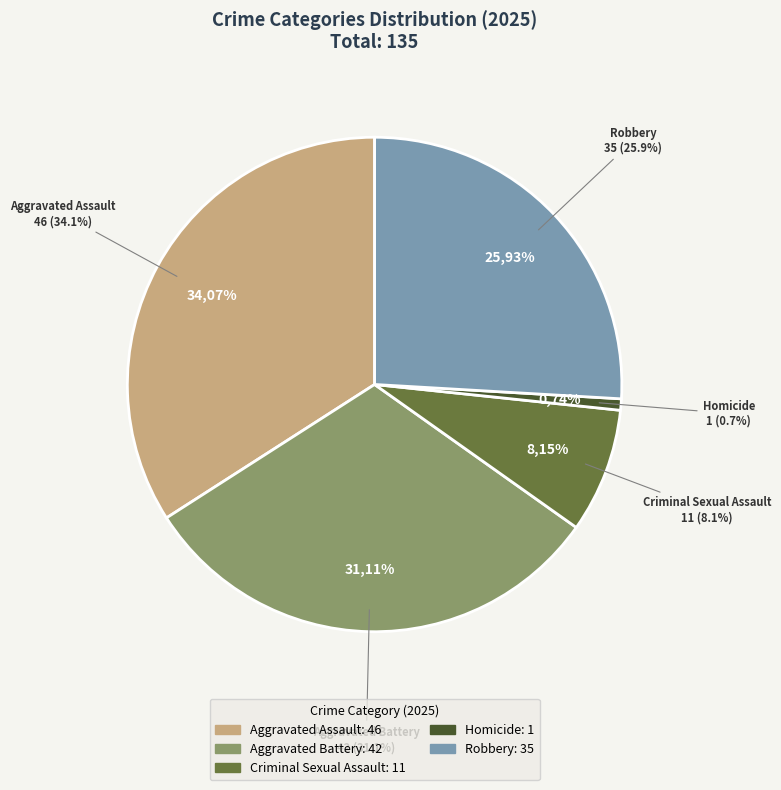

Rank the categories by value from lowest to highest.

Homicide, Criminal Sexual Assault, Robbery, Aggravated Battery, Aggravated Assault